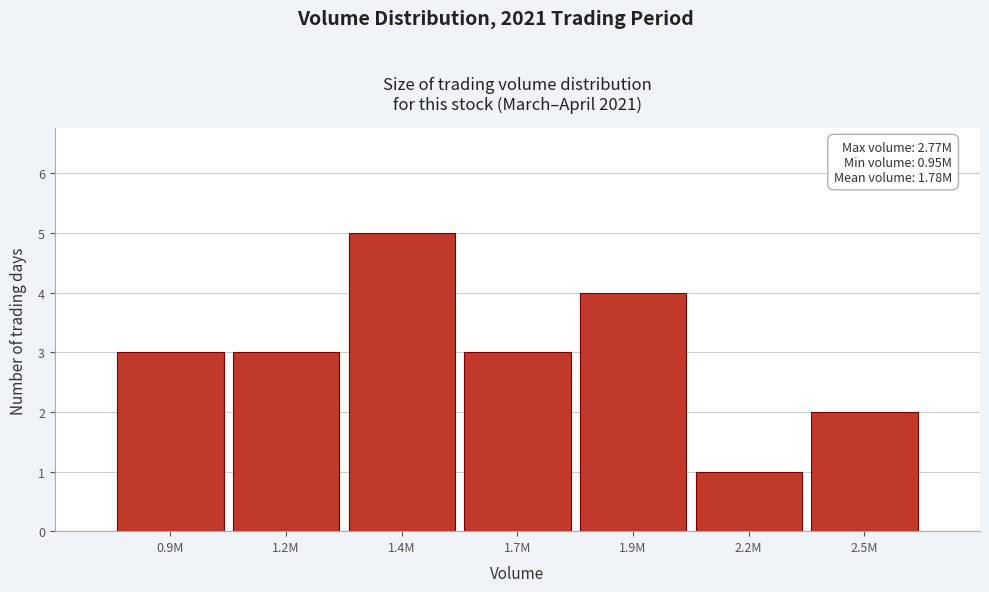

Reading right to left, transcribe all the data shown in this chart.

2	1	4	3	5	3	3